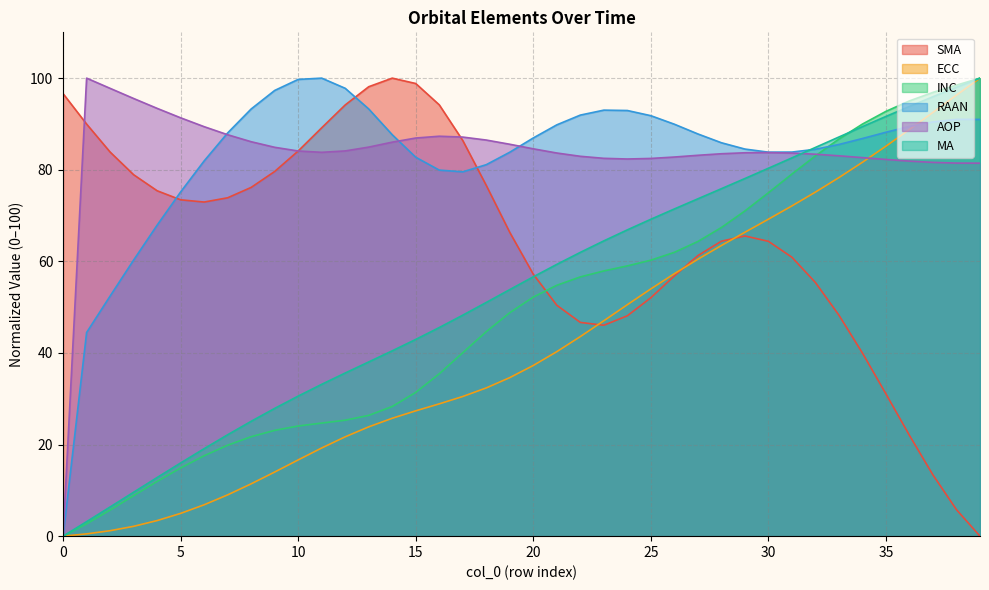

Reading left to right, extract all data points from this chart.

SMA: 0=96.6	1=90.0	2=83.9	3=78.9	4=75.4	5=73.4	6=72.9	7=73.9	8=76.1	9=79.6	10=84.1	11=89.2	12=94.1	13=98.1	14=100.0	15=98.8	16=94.2	17=86.4	18=76.6	19=66.3	20=57.2	21=50.4	22=46.7	23=46.0	24=48.1	25=52.1	26=56.8	27=61.3	28=64.4	29=65.5	30=64.4	31=60.9	32=55.4	33=48.2	34=40.0	35=31.1	36=22.0	37=13.4	38=5.8	39=0.0
ECC: 0=0.0	1=0.5	2=1.2	3=2.1	4=3.4	5=5.0	6=6.9	7=9.0	8=11.4	9=14.0	10=16.6	11=19.3	12=21.7	13=23.9	14=25.7	15=27.4	16=28.9	17=30.5	18=32.4	19=34.6	20=37.3	21=40.3	22=43.6	23=47.0	24=50.5	25=54.0	26=57.3	27=60.5	28=63.5	29=66.3	30=69.2	31=72.1	32=75.1	33=78.3	34=81.6	35=85.1	36=88.8	37=92.5	38=96.3	39=100.0
INC: 0=0.0	1=2.7	2=5.7	3=8.8	4=12.0	5=14.9	6=17.6	7=19.9	8=21.7	9=23.1	10=24.0	11=24.7	12=25.3	13=26.4	14=28.3	15=31.4	16=35.5	17=40.1	18=44.6	19=48.8	20=52.2	21=54.8	22=56.6	23=57.9	24=59.0	25=60.3	26=62.0	27=64.3	28=67.4	29=71.0	30=75.0	31=79.1	32=83.0	33=86.7	34=90.0	35=92.7	36=95.0	37=96.9	38=98.5	39=100.0
RAAN: 0=0.0	1=44.5	2=52.4	3=60.3	4=67.9	5=75.2	6=81.9	7=88.0	8=93.3	9=97.3	10=99.7	11=100.0	12=97.8	13=93.3	14=87.6	15=82.7	16=79.9	17=79.5	18=81.1	19=83.8	20=86.9	21=89.8	22=91.9	23=93.0	24=92.9	25=91.8	26=89.9	27=87.8	28=85.9	29=84.5	30=83.8	31=83.9	32=84.5	33=85.5	34=86.8	35=88.2	36=89.5	37=90.4	38=91.0	39=91.0
AOP: 0=0.0	1=100.0	2=97.8	3=95.6	4=93.4	5=91.3	6=89.4	7=87.6	8=86.1	9=84.9	10=84.1	11=83.8	12=84.1	13=84.9	14=86.0	15=86.9	16=87.3	17=87.1	18=86.5	19=85.6	20=84.6	21=83.7	22=82.9	23=82.5	24=82.3	25=82.5	26=82.8	27=83.2	28=83.5	29=83.7	30=83.8	31=83.6	32=83.4	33=83.0	34=82.6	35=82.2	36=81.9	37=81.6	38=81.4	39=81.4
MA: 0=0.0	1=3.2	2=6.4	3=9.6	4=12.8	5=16.0	6=19.1	7=22.1	8=25.1	9=27.9	10=30.6	11=33.1	12=35.6	13=38.0	14=40.5	15=43.0	16=45.5	17=48.2	18=51.0	19=53.8	20=56.6	21=59.3	22=62.0	23=64.5	24=66.9	25=69.2	26=71.4	27=73.7	28=75.9	29=78.1	30=80.3	31=82.6	32=84.9	33=87.1	34=89.4	35=91.6	36=93.8	37=95.9	38=98.0	39=100.0